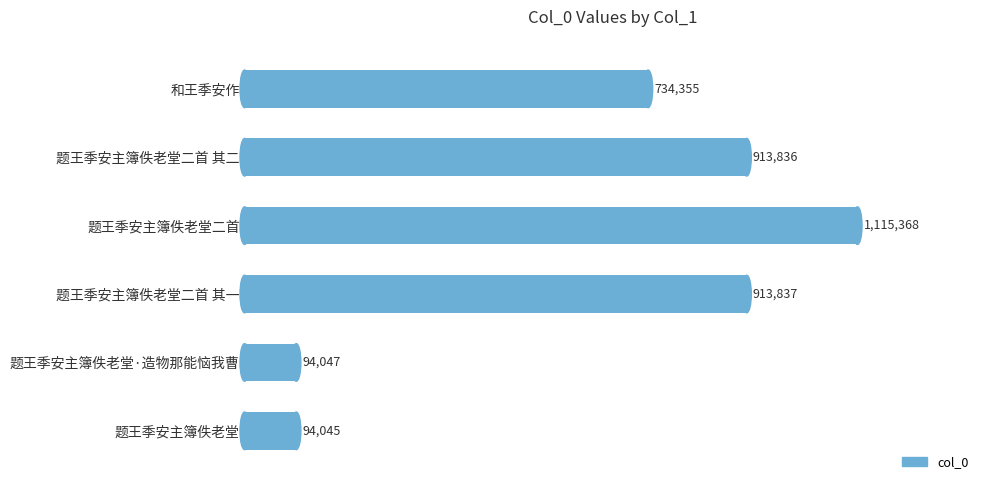

List the labels in order of value, largest first.

题王季安主簿佚老堂二首, 题王季安主簿佚老堂二首 其一, 题王季安主簿佚老堂二首 其二, 和王季安作, 题王季安主簿佚老堂·造物那能恼我曹, 题王季安主簿佚老堂